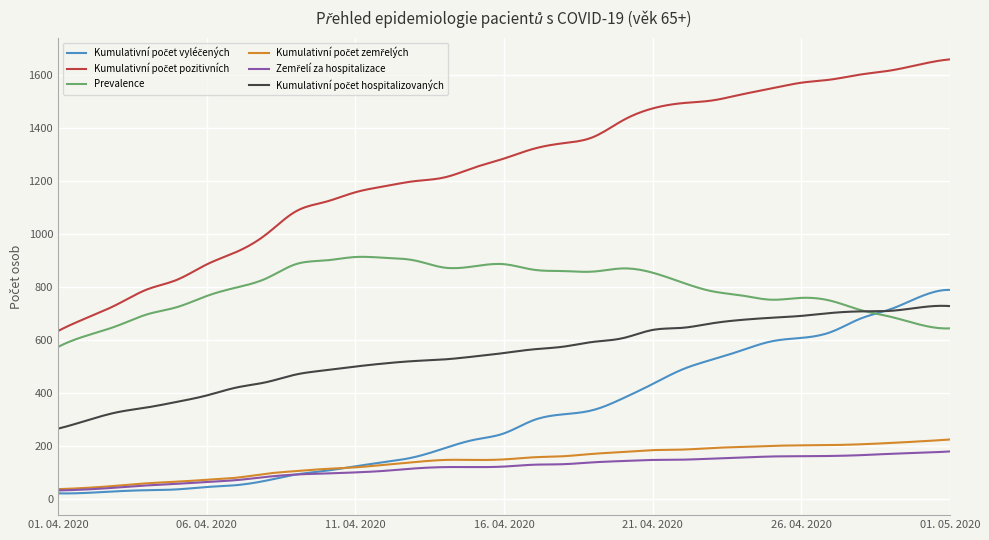

What is the greatest value displayed?

1658.0